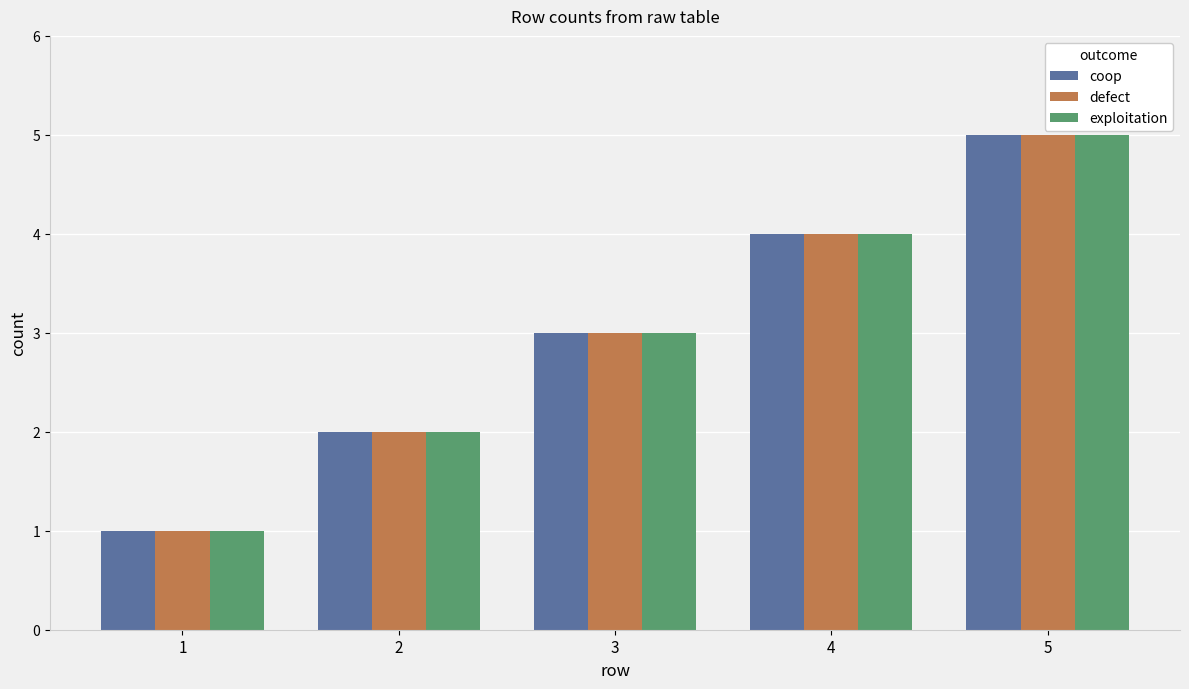

Are the bars horizontal?

No